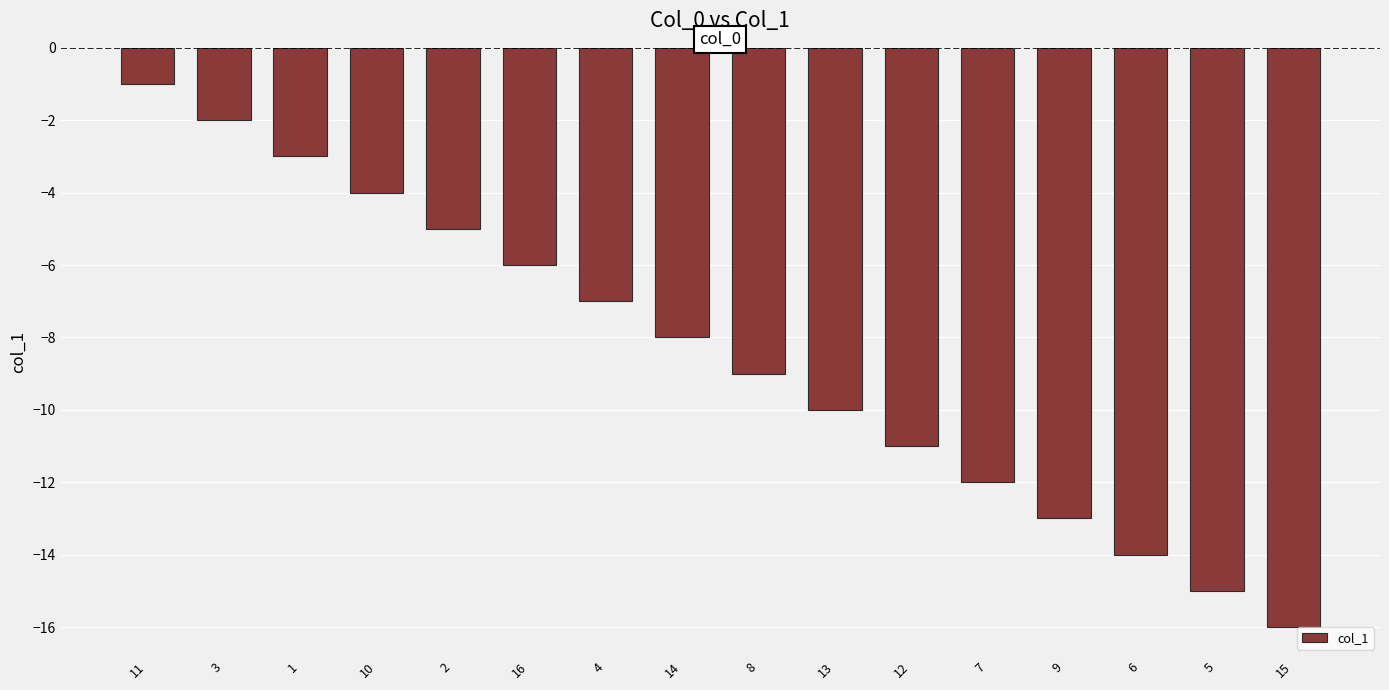

At which category does the chart reach its minimum across all series?

15